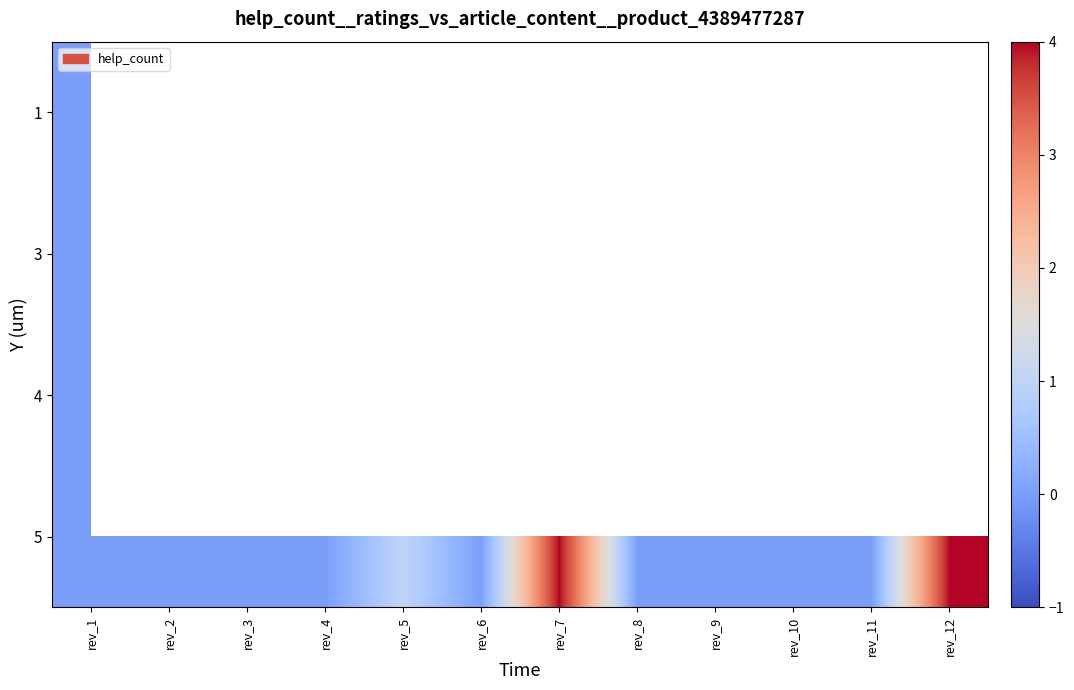

Is it true that 5 equals -2.1 at rev_6?

False